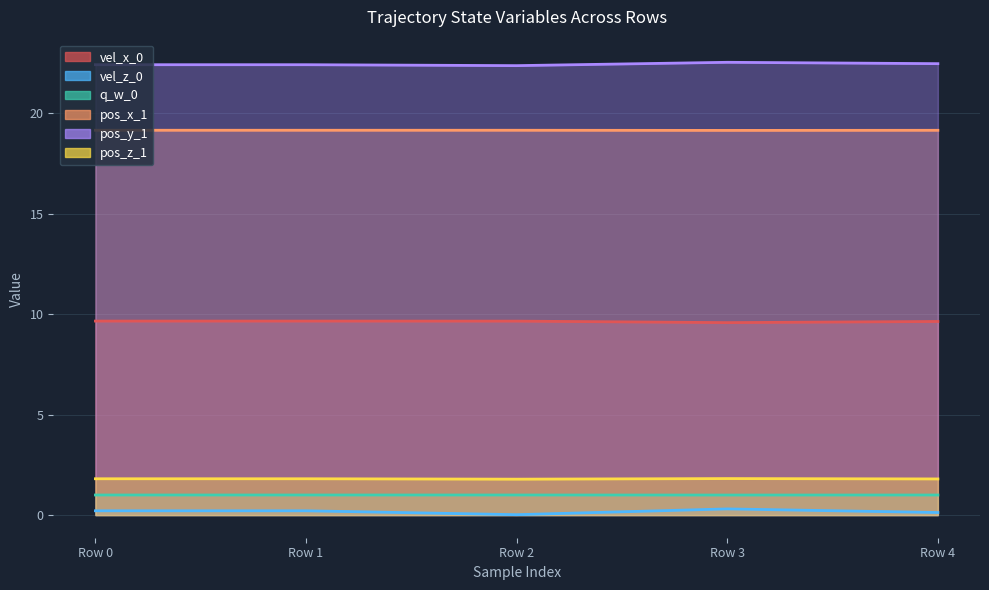

What is the value of the vel_x_0 point at the 2nd from the left?

9.7